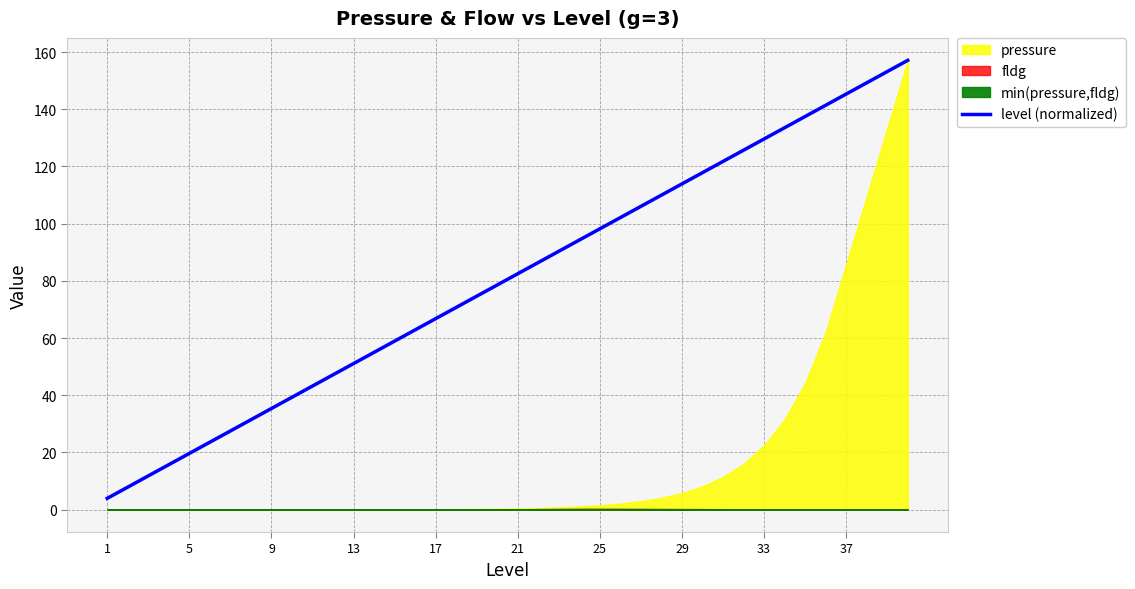

At which category does the chart reach its minimum across all series?

1